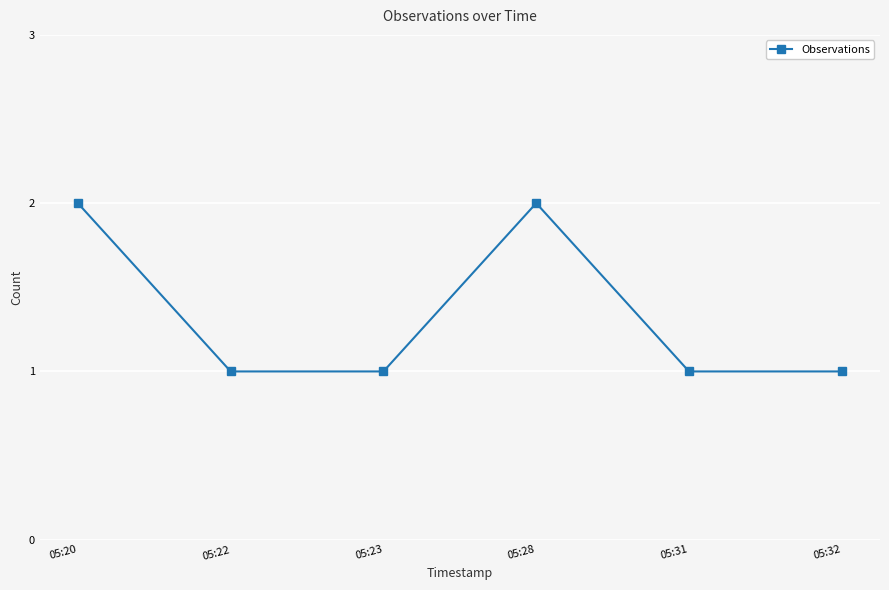

True or false: the data shows 1 at 05:32.

True